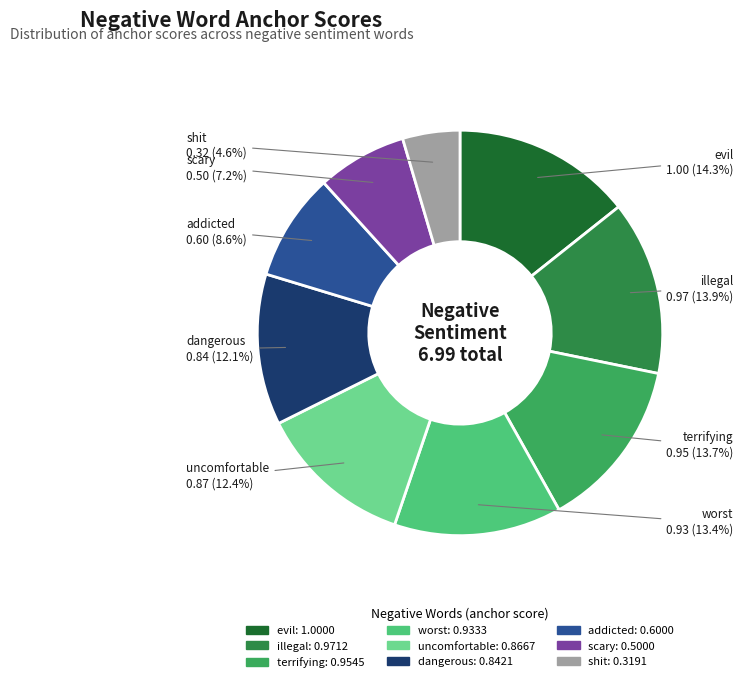

Is it true that addicted is 9% of the pie?

True